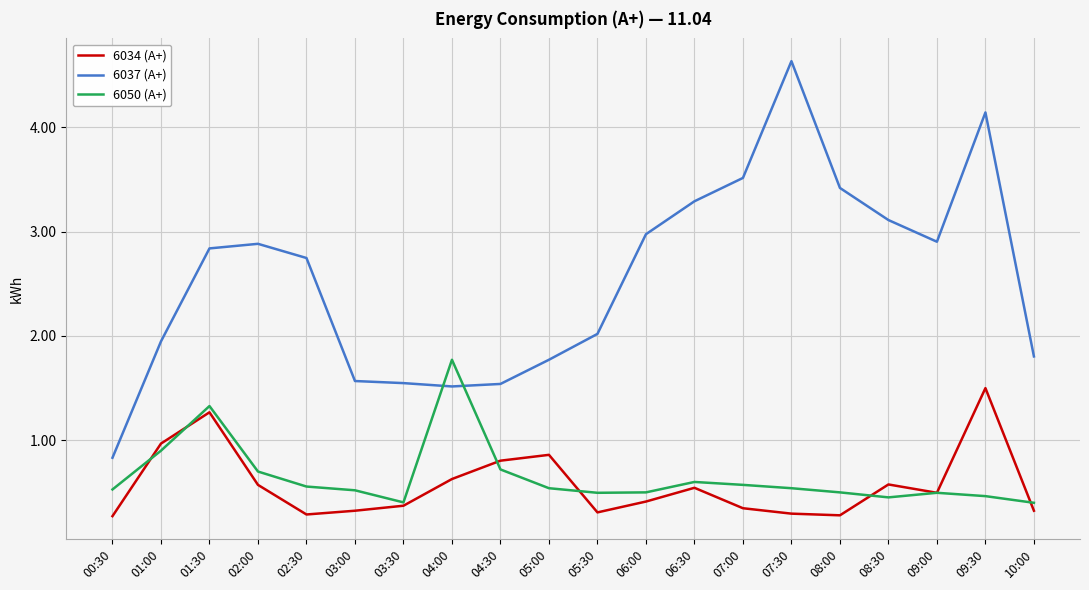

Between 03:30 and 08:30, which series saw the biggest shift?

6037 (А+)